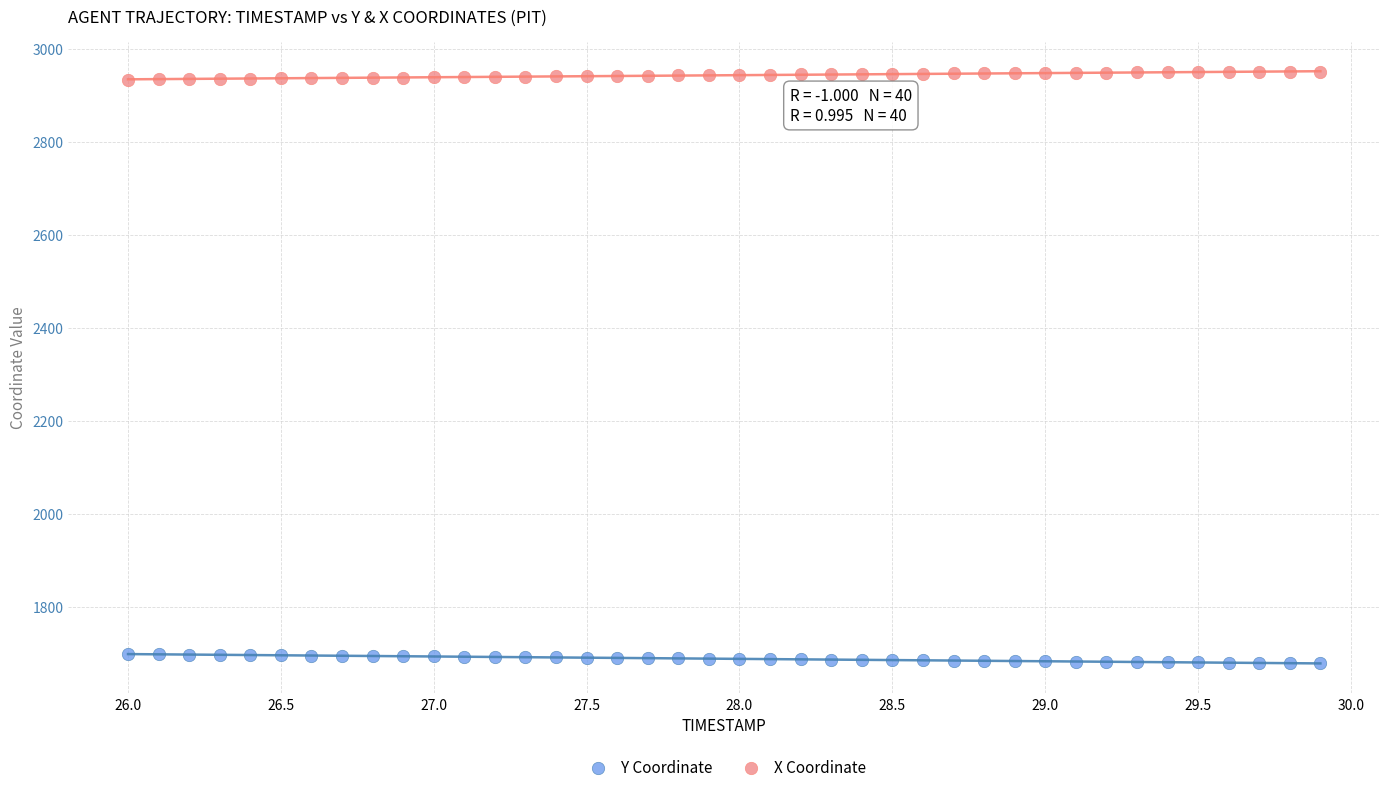

Across all data points, what is the range of X values (max minus min)?

3.9